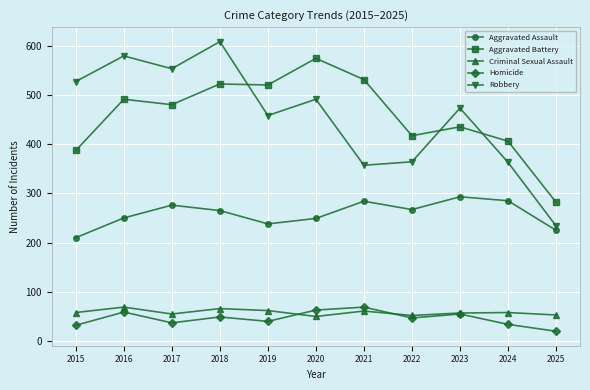

Rank the series at 2015 from lowest to highest value.

Homicide, Criminal Sexual Assault, Aggravated Assault, Aggravated Battery, Robbery